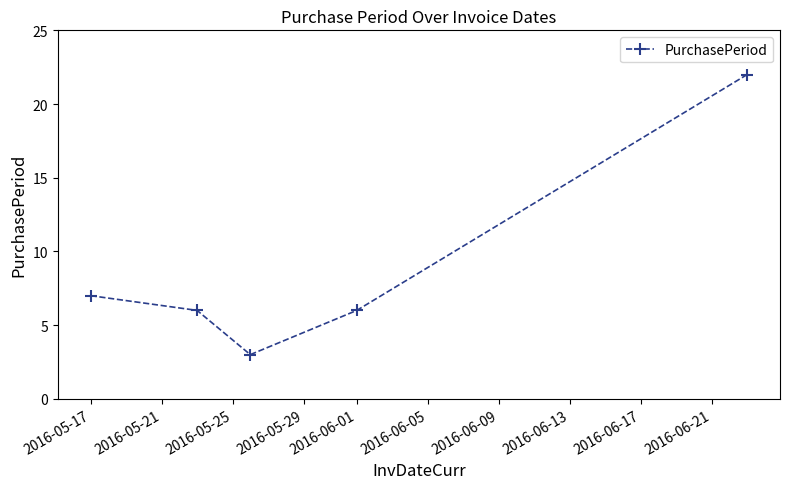

Reading left to right, what are all the values shown in this chart?

7	6	3	6	22